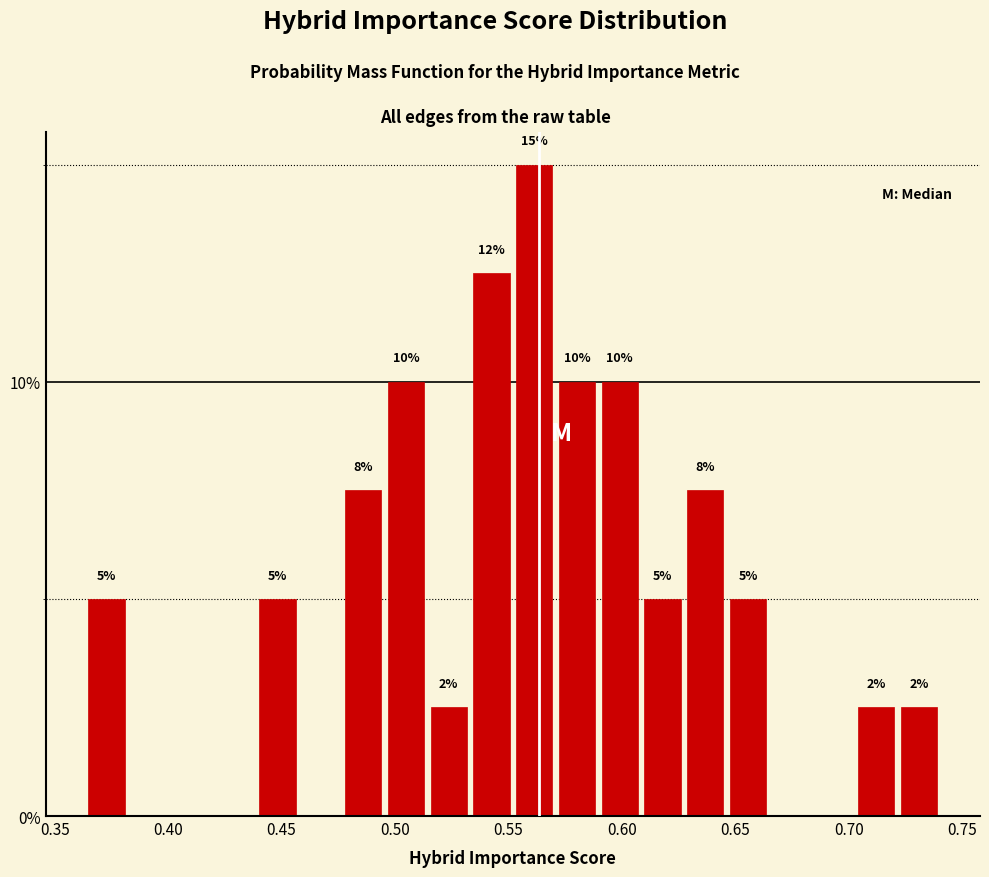

Read against the x-axis, roughly where is the centre of the tallest bar?

0.560